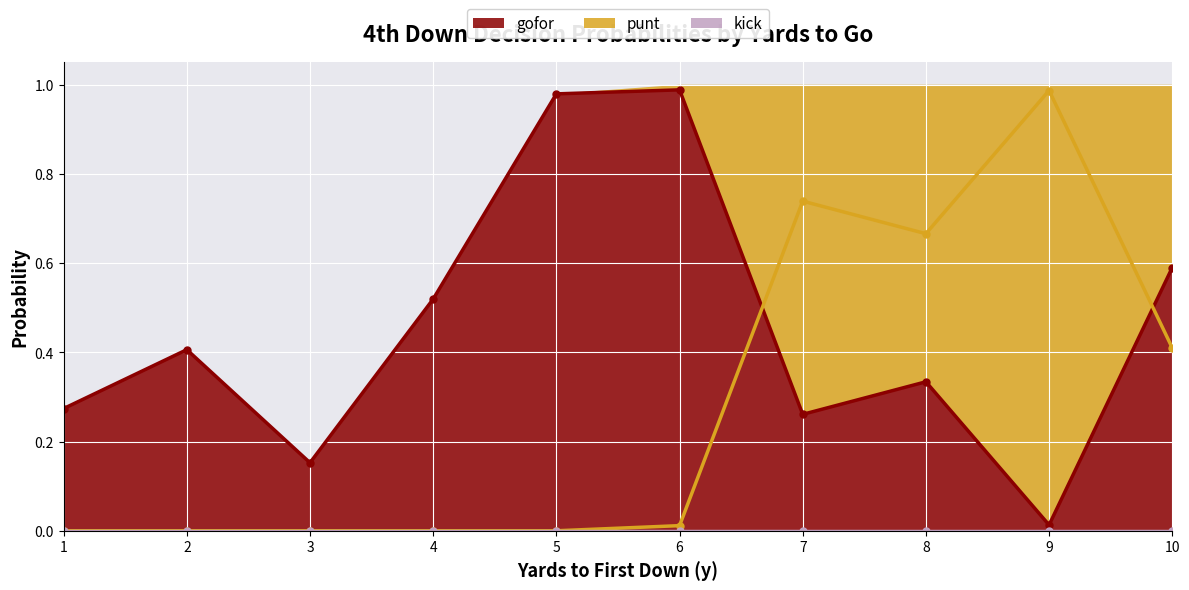

True or false: gofor and punt cross at least once.

True